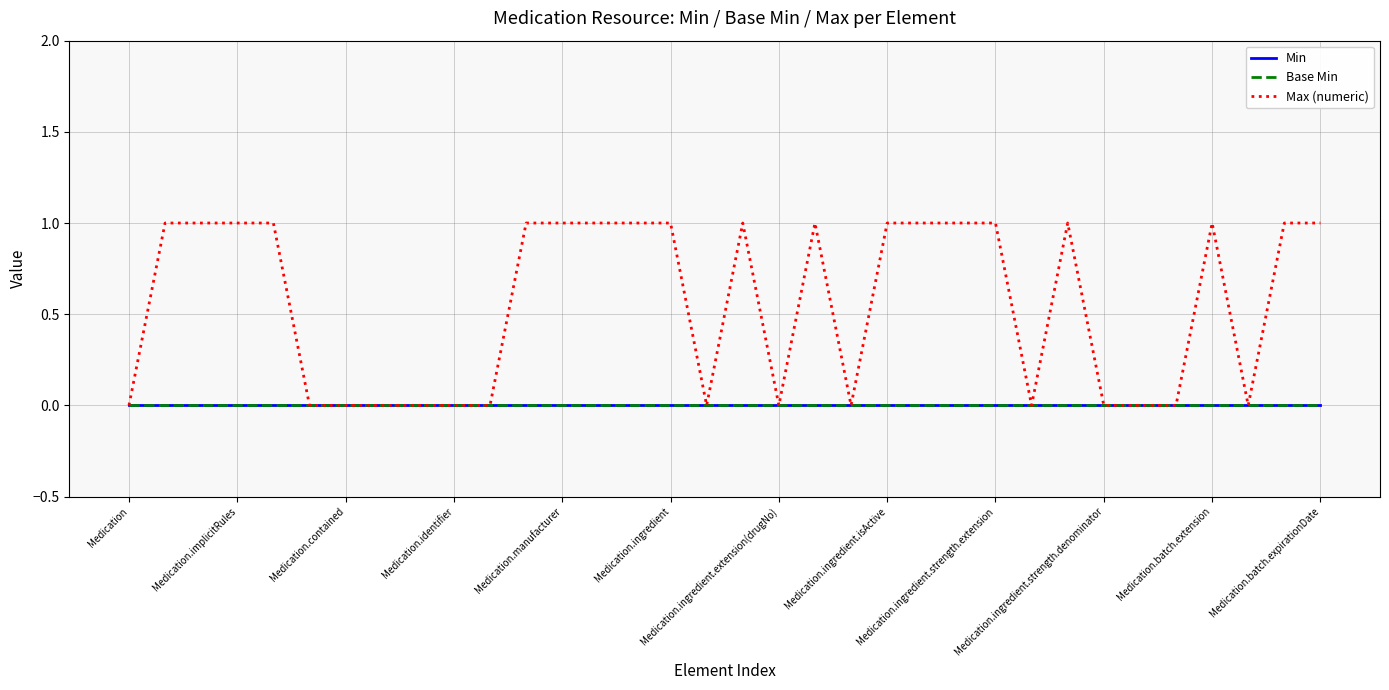

Does the chart have visible grid lines?

Yes